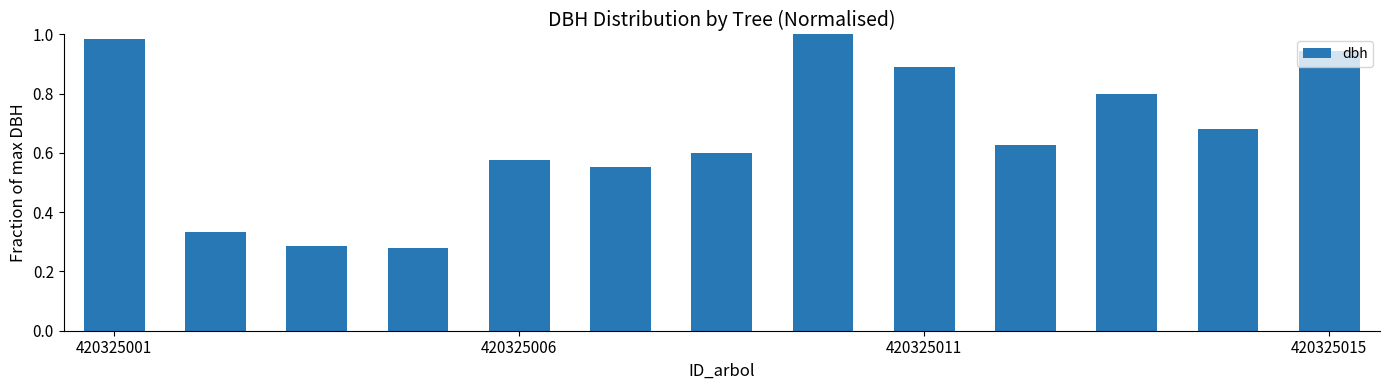

What is the sum of all values?

8.6